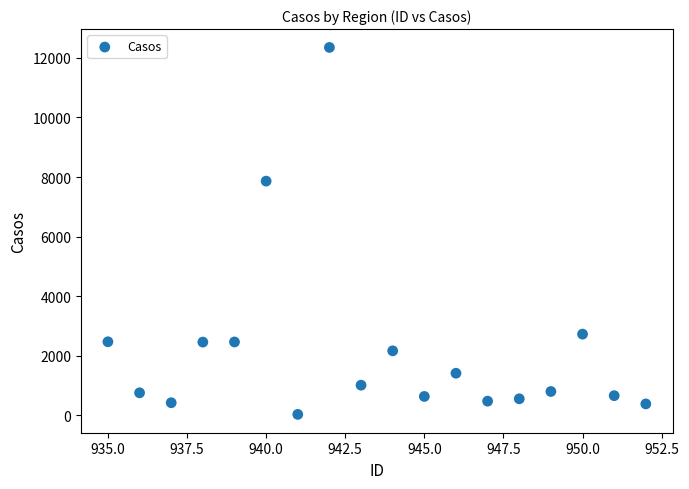

What Y value in the scatter plot is closest to 6193?

7864